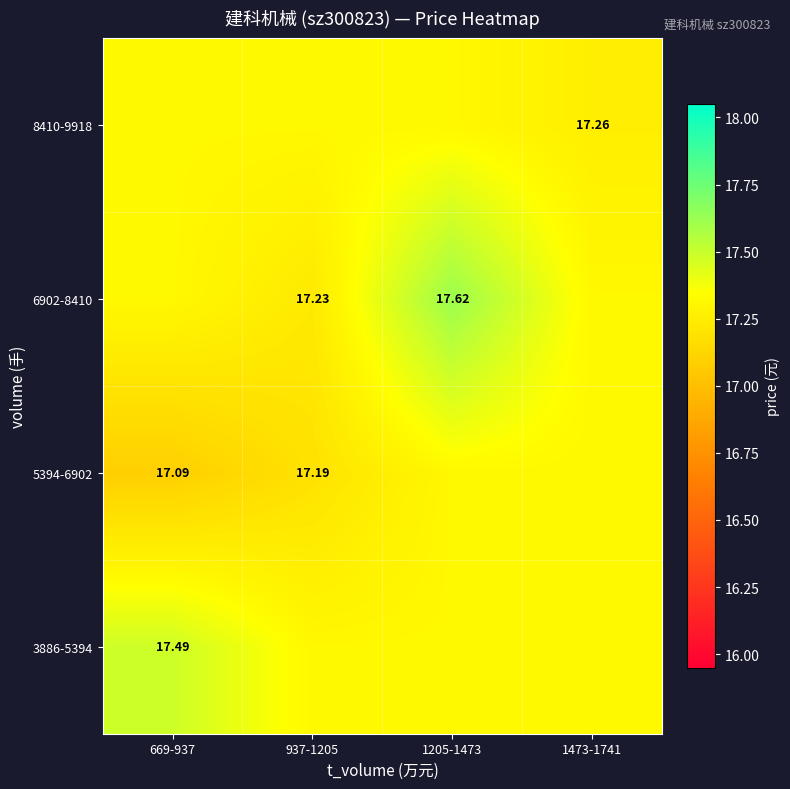

True or false: 8410-9918 has a value of 17.3 at 1205-1473.

True